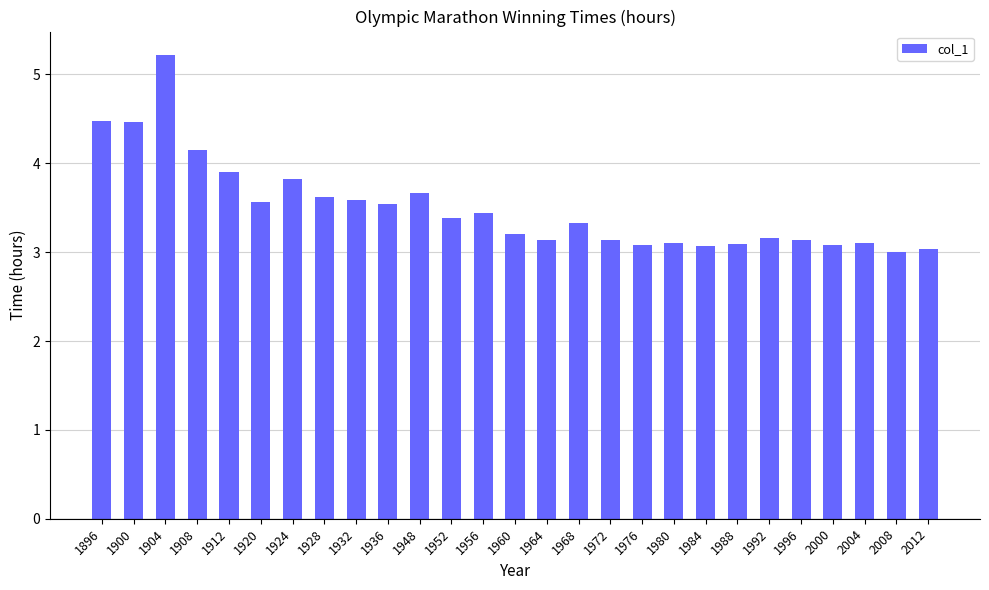

What is the minimum value shown in the chart?

3.0